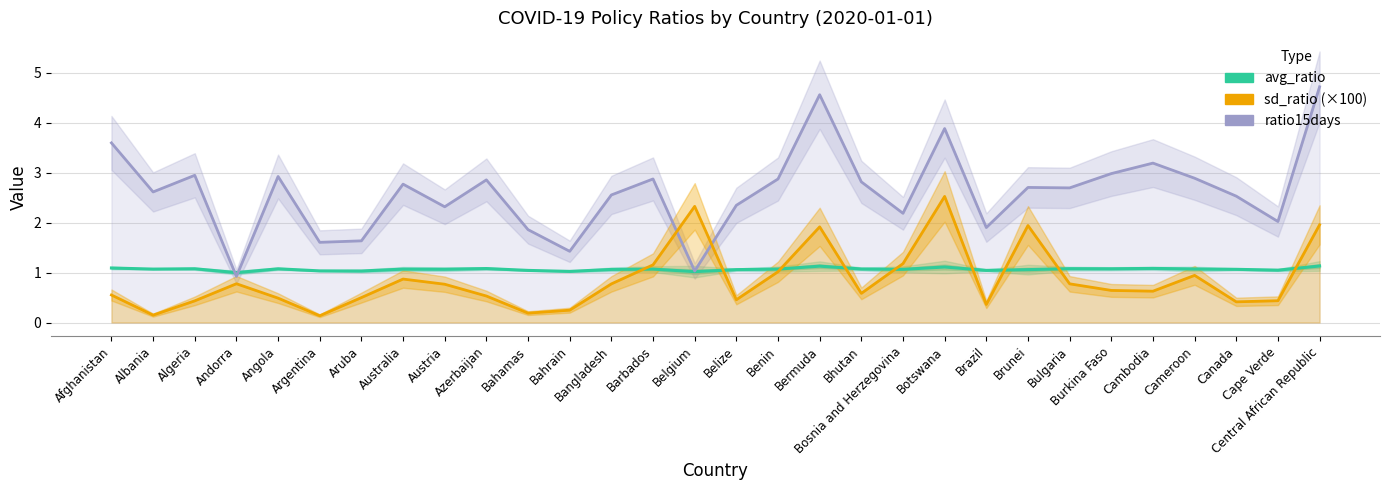

True or false: ratio15days has more than 0 points higher than both neighbors.

True